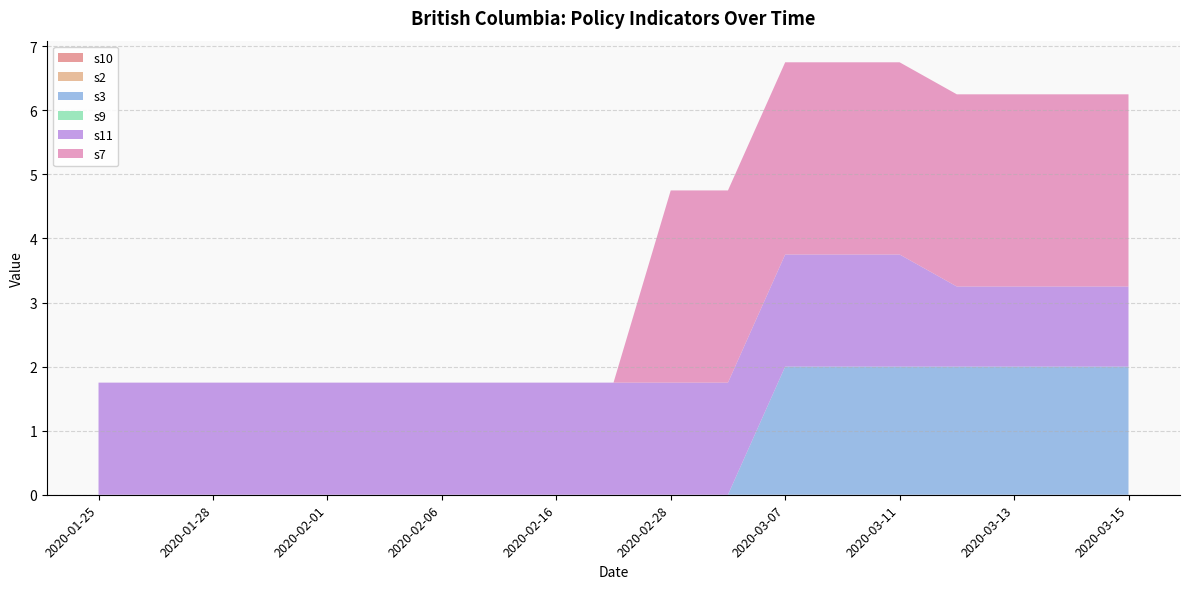

Reading left to right, extract all data points from this chart.

s10: 0.0	0.0	0.0	0.0	0.0	0.0	0.0	0.0	0.0	0.0	0.0	0.0	0.0	0.0	0.0	0.0	0.0	0.0	0.0
s2: 0.0	0.0	0.0	0.0	0.0	0.0	0.0	0.0	0.0	0.0	0.0	0.0	0.0	0.0	0.0	0.0	0.0	0.0	0.0
s3: 0.0	0.0	0.0	0.0	0.0	0.0	0.0	0.0	0.0	0.0	0.0	0.0	2.0	2.0	2.0	2.0	2.0	2.0	2.0
s9: 0.0	0.0	0.0	0.0	0.0	0.0	0.0	0.0	0.0	0.0	0.0	0.0	0.0	0.0	0.0	0.0	0.0	0.0	0.0
s11: 1.8	1.8	1.8	1.8	1.8	1.8	1.8	1.8	1.8	1.8	1.8	1.8	1.8	1.8	1.8	1.2	1.2	1.2	1.2
s7: 0.0	0.0	0.0	0.0	0.0	0.0	0.0	0.0	0.0	0.0	3.0	3.0	3.0	3.0	3.0	3.0	3.0	3.0	3.0